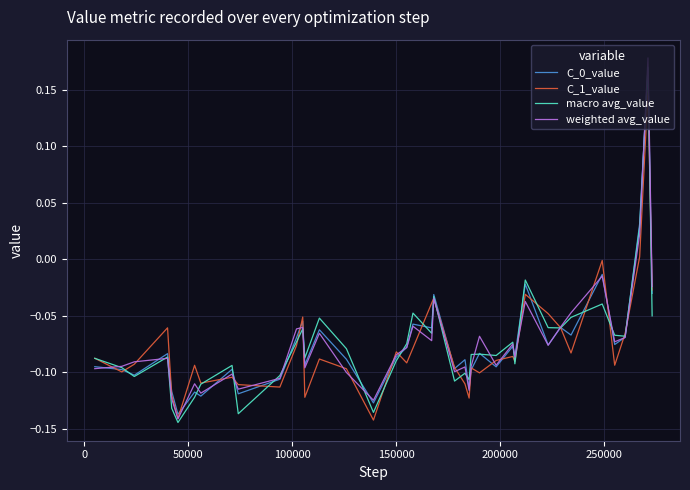

Count the number of categories in the chart.

40